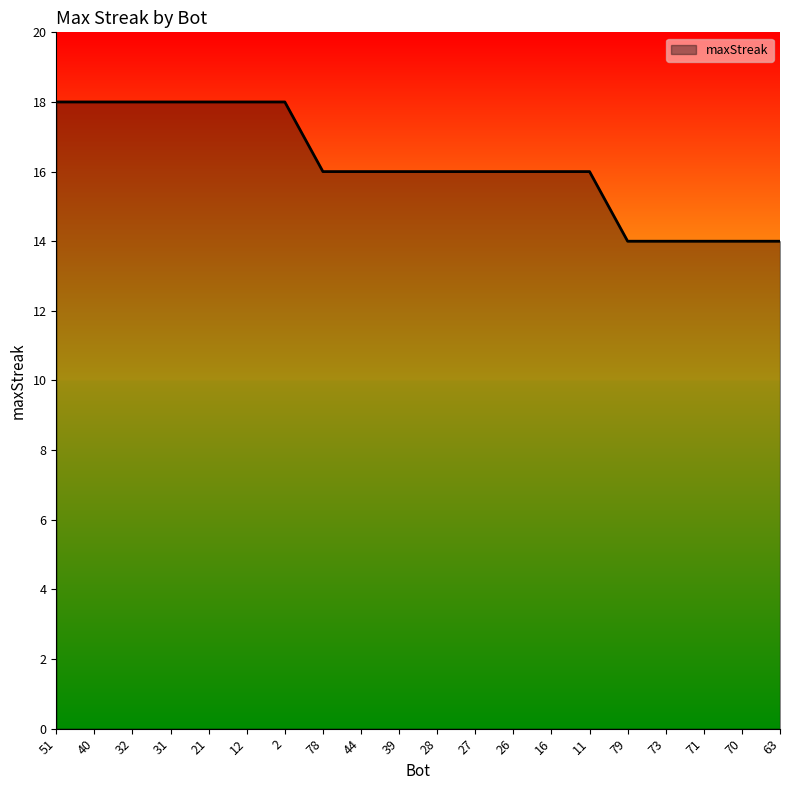

Is it true that the value at 12 is 18?

True